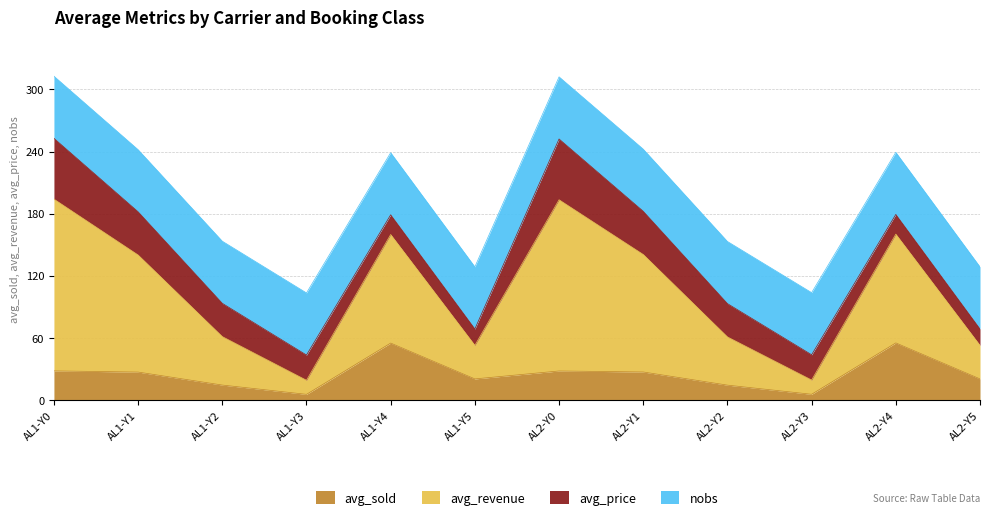

At which category is the sum across all series the highest?

AL1-Y0